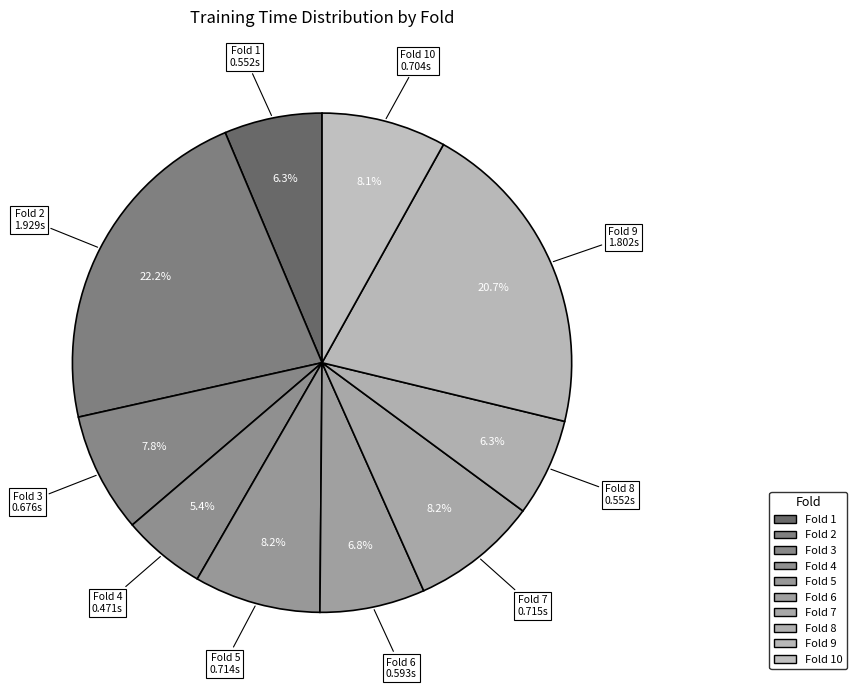

How many slices are in this pie chart?

10